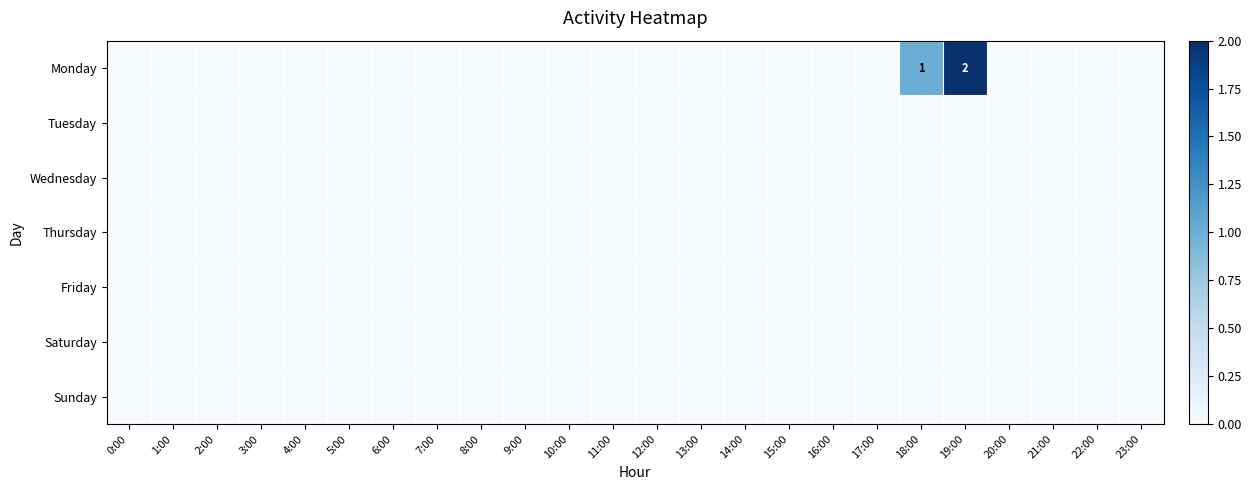

How many positive values does the Monday series have?

2